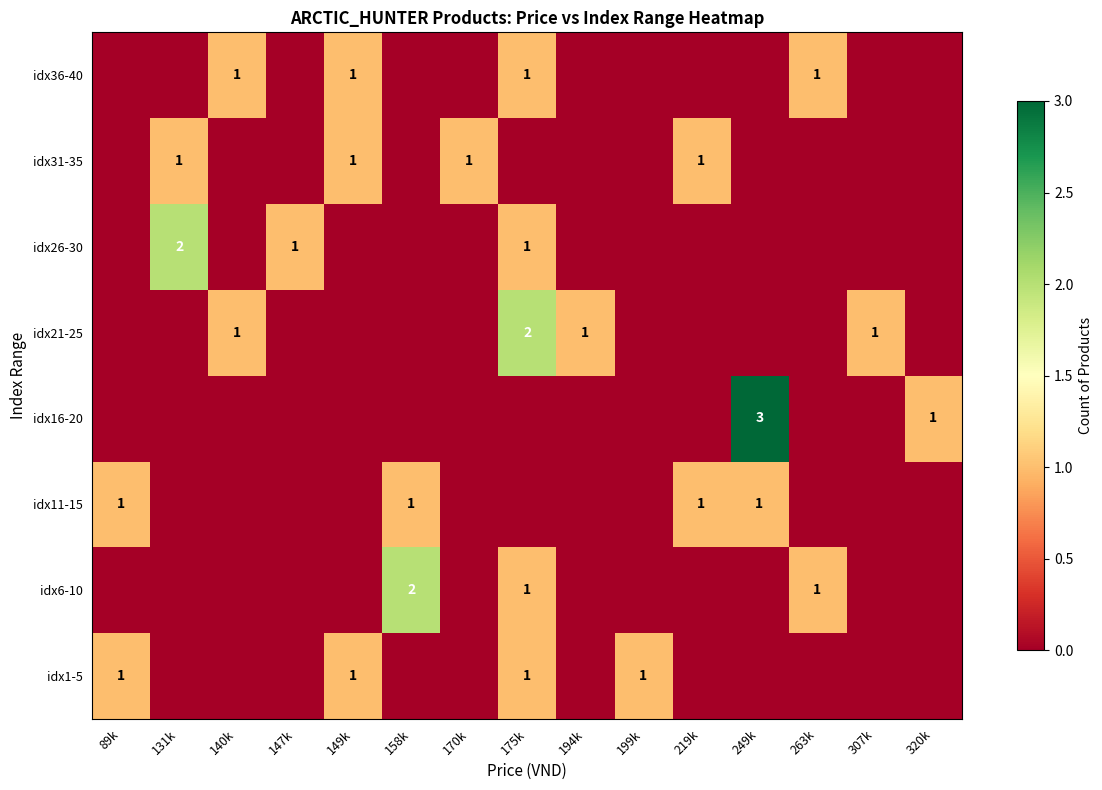

True or false: idx16-20 has a value of 3 at 249k.

True